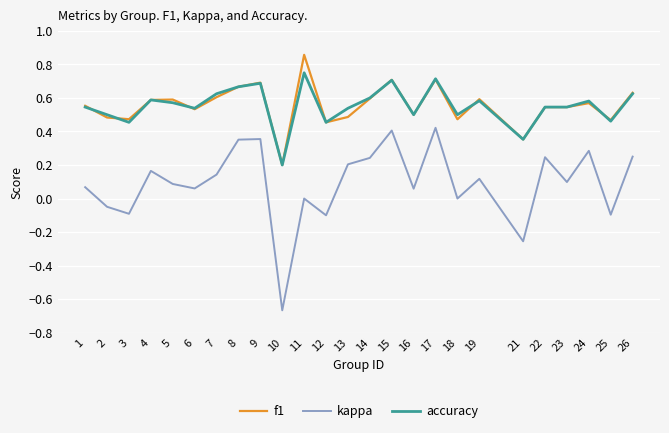

True or false: accuracy has a value of 0.5 at 2.

True